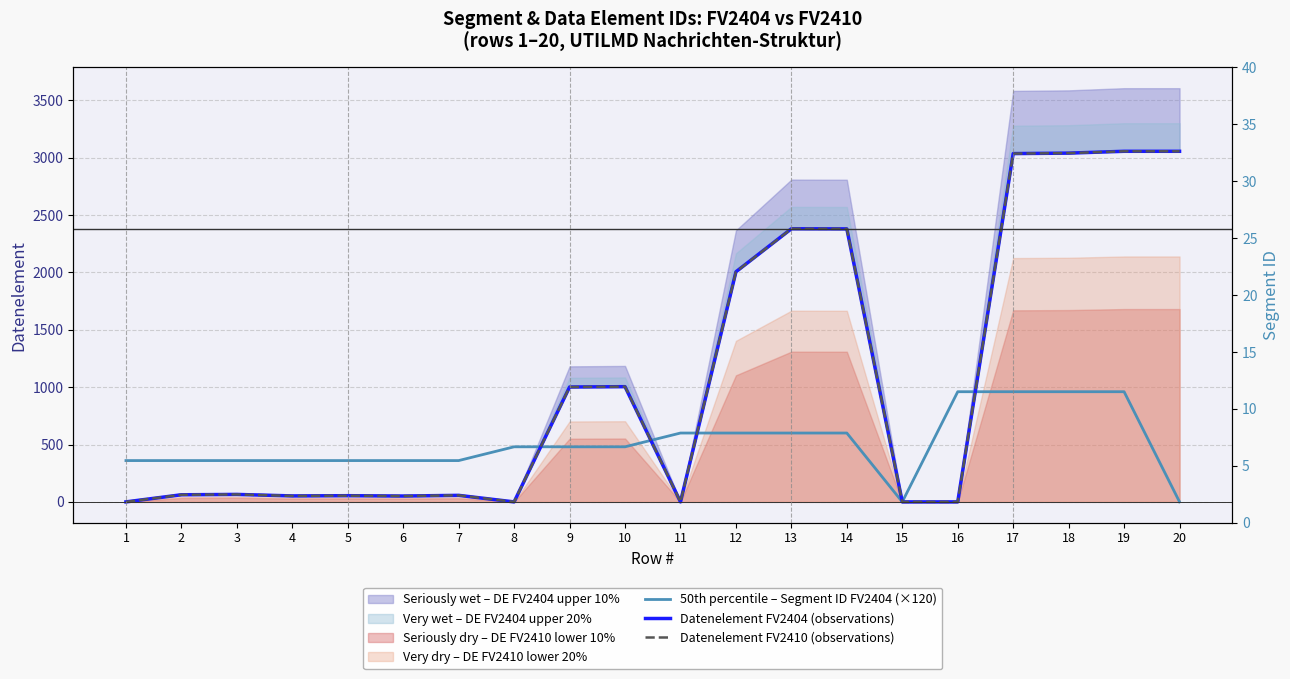

True or false: 50th percentile – Segment ID FV2404 (×120) has a value of 732 at 9.

False